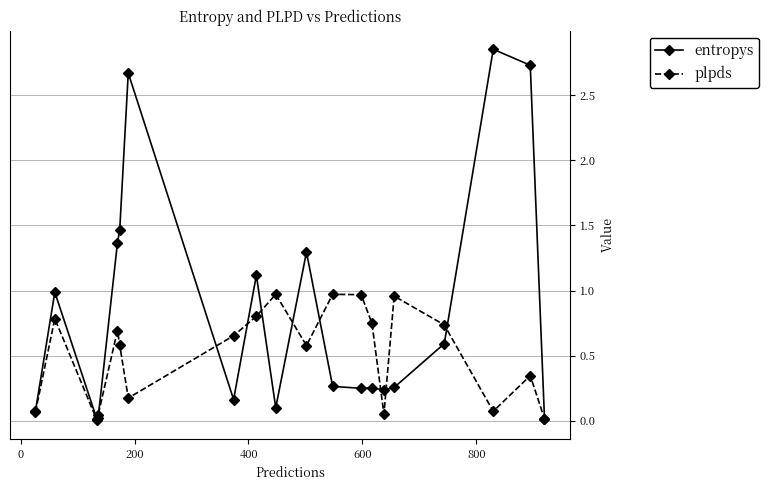

Which series has the largest total across all categories?

entropys